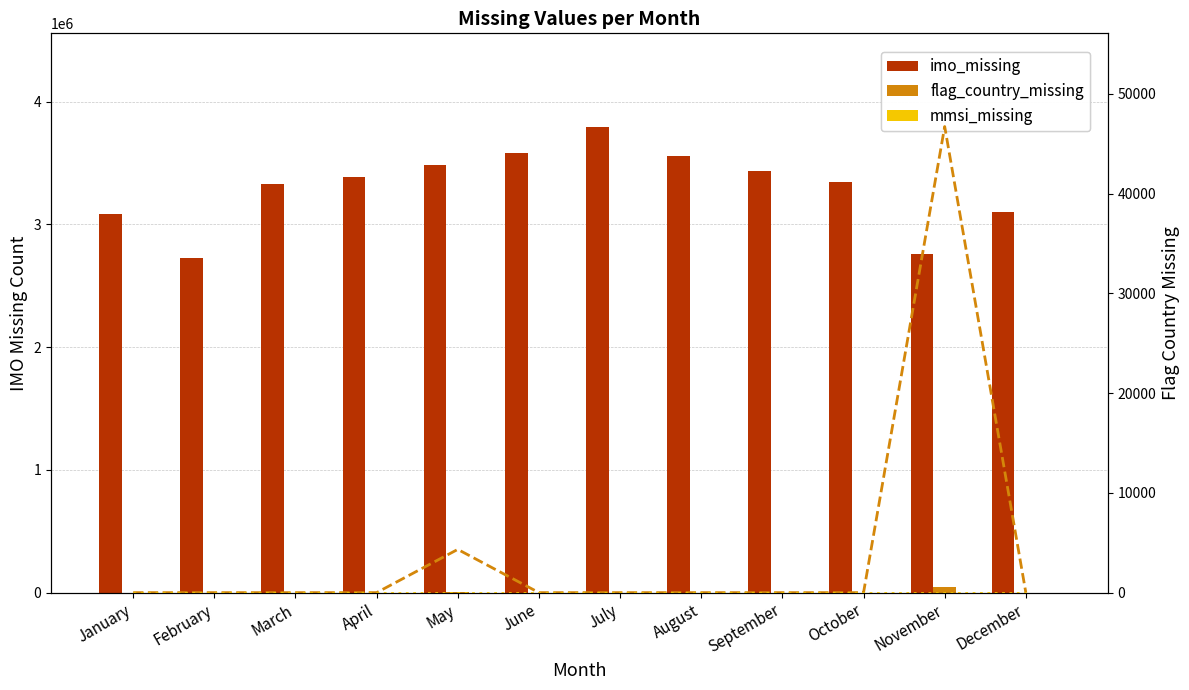

How many groups of bars are there?

12